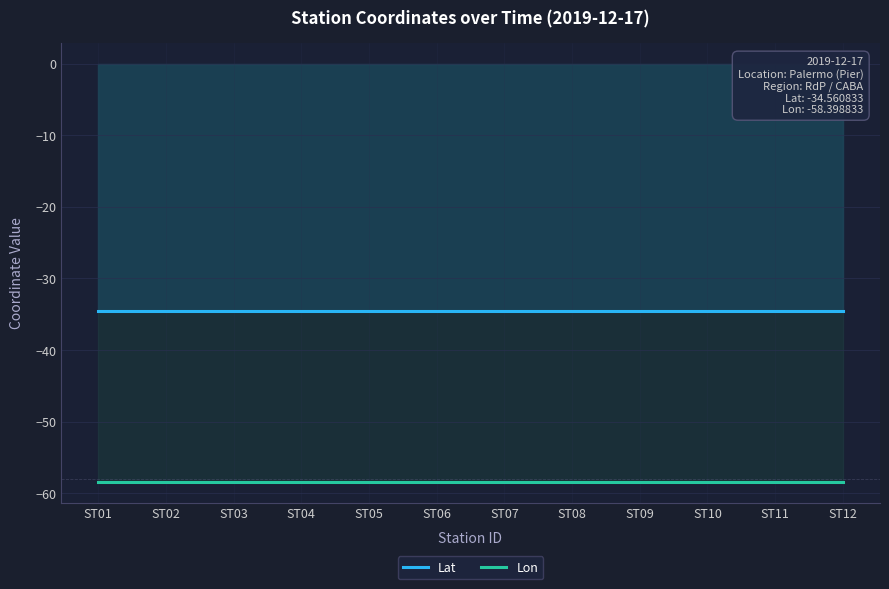

True or false: Lat has more than 0 interior local peaks.

False